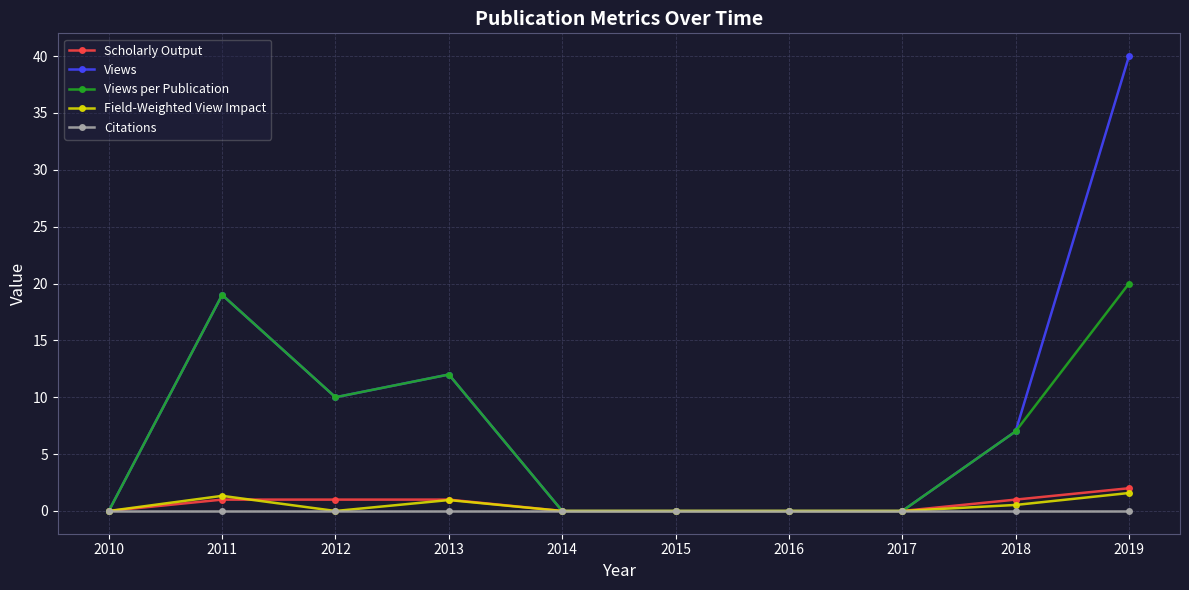

At which category does Views per Publication reach its first local peak?

2011